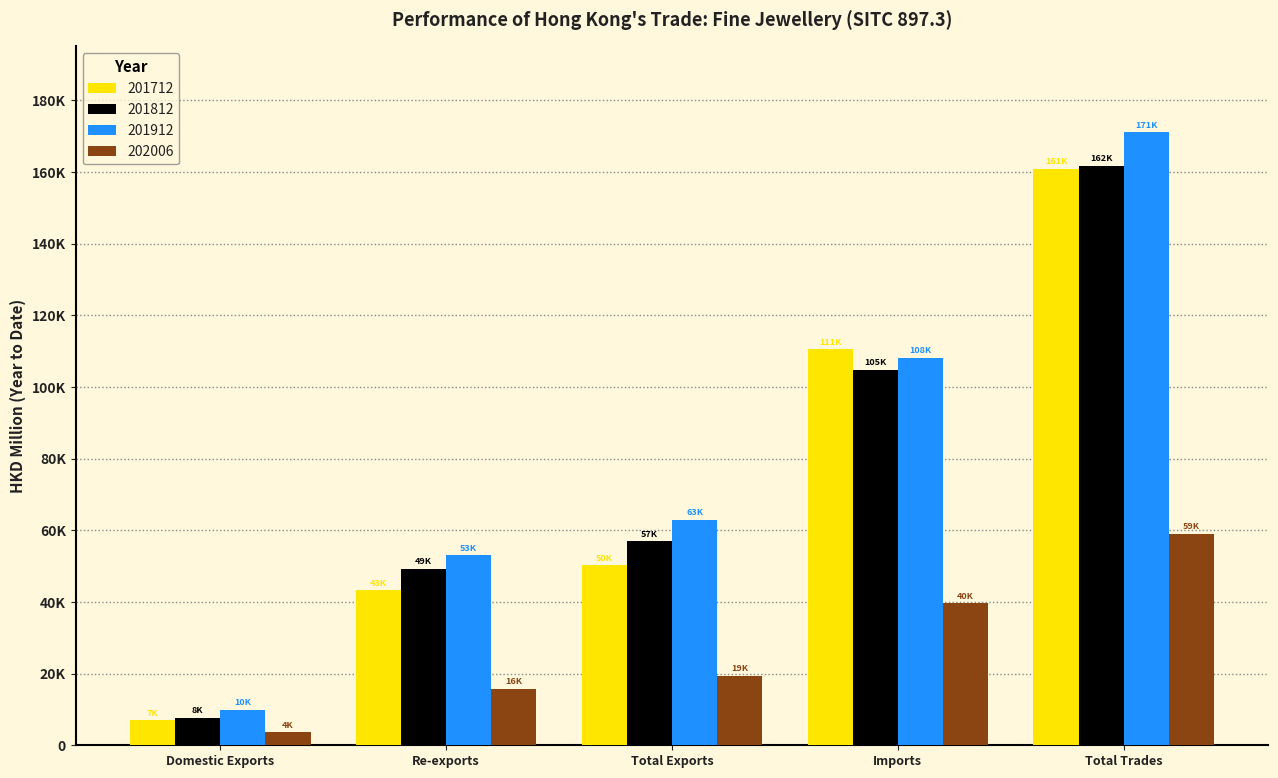

Reading left to right, extract all data points from this chart.

201712: 6976.8	43305.4	50282.2	110560.1	160842.3
201812: 7688.4	49277.0	56965.4	104739.6	161705.0
201912: 9871.1	52996.0	62867.1	108161.6	171028.7
202006: 3579.3	15835.1	19414.5	39615.6	59030.1